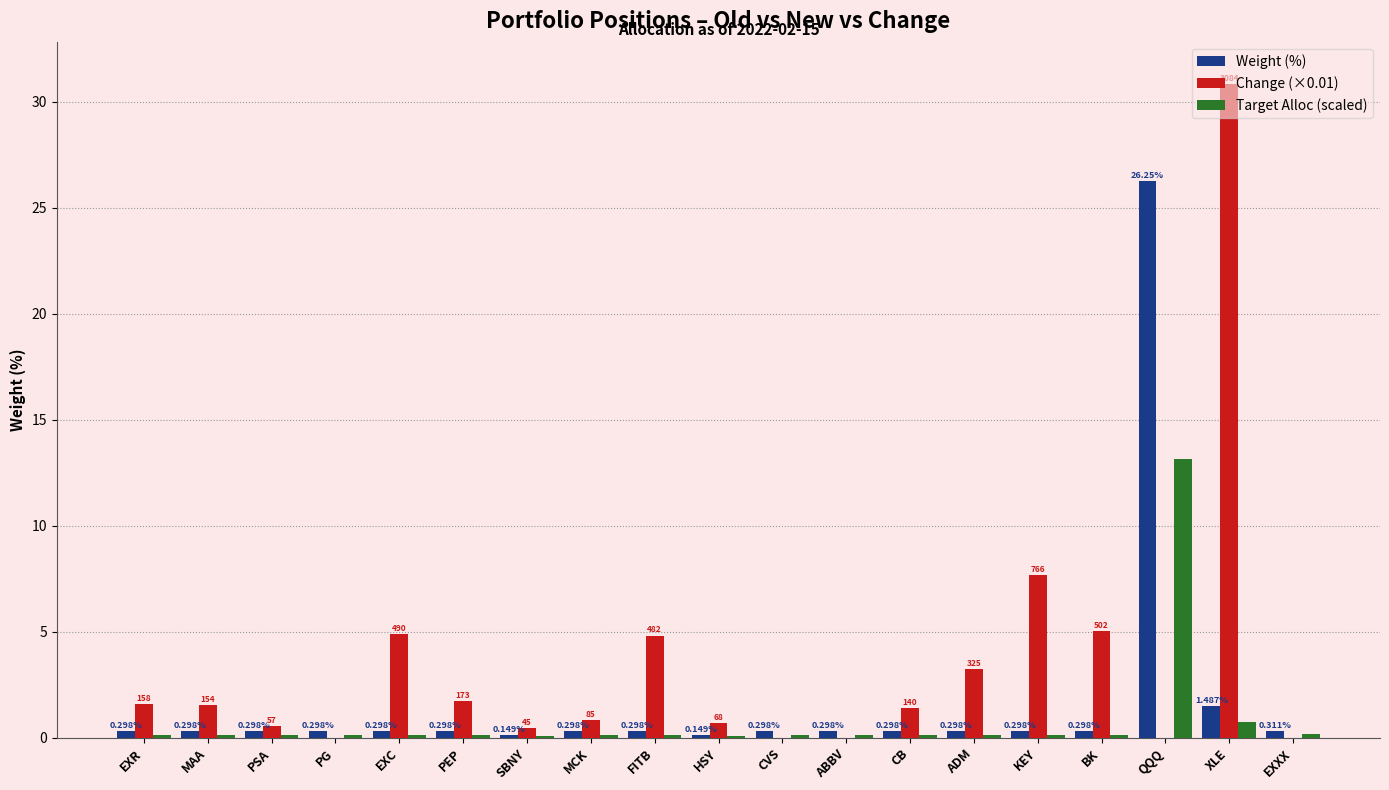

How many groups of bars are there?

19